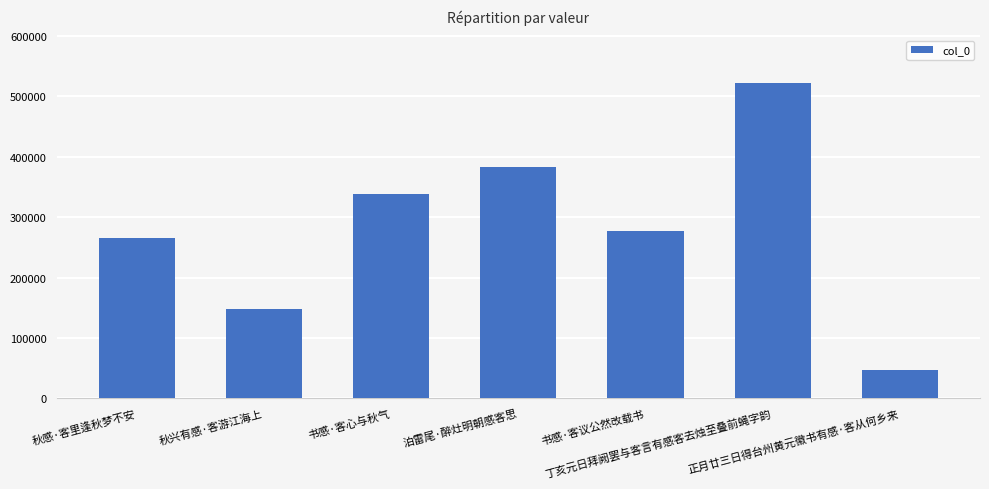

What is the change in value from 秋兴有感·客游江海上 to 泊雷尾·醉灶明朝感客思?

+234918